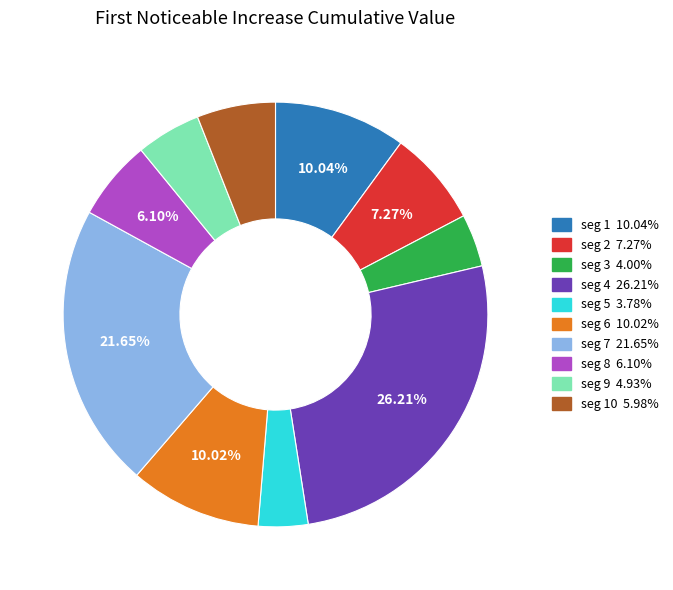

How many segments does this pie chart have?

10